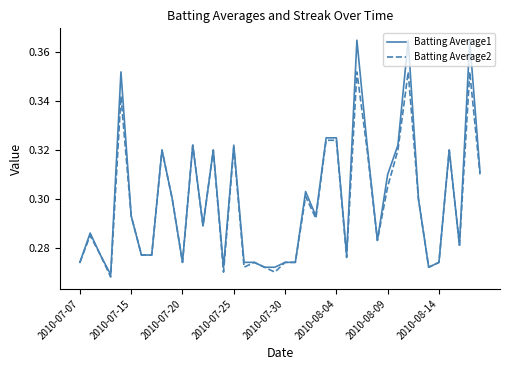

Which series has the largest total across all categories?

Batting Average1